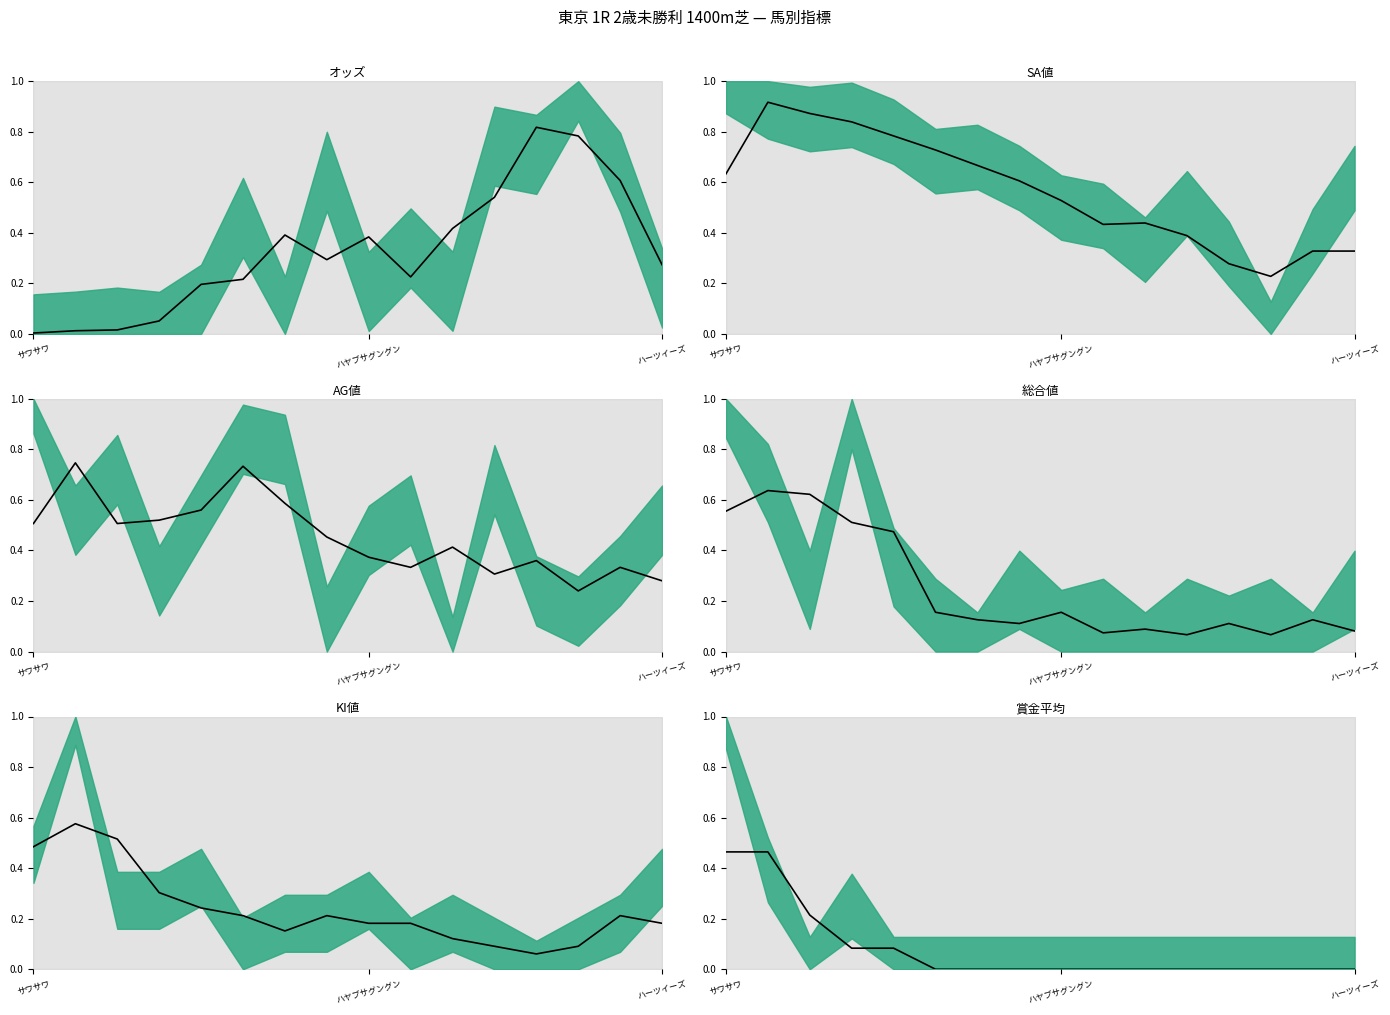

Between 10 and 15, which is larger?

10